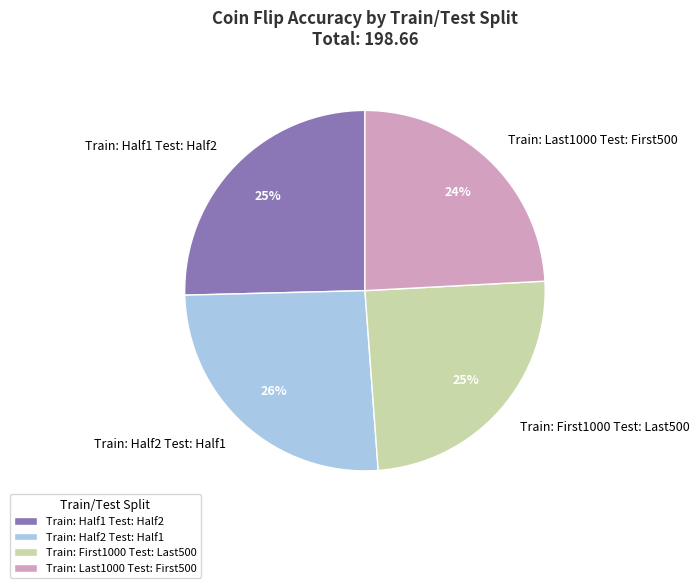

What is the smallest slice in the pie chart?

Train: Last1000 Test: First500